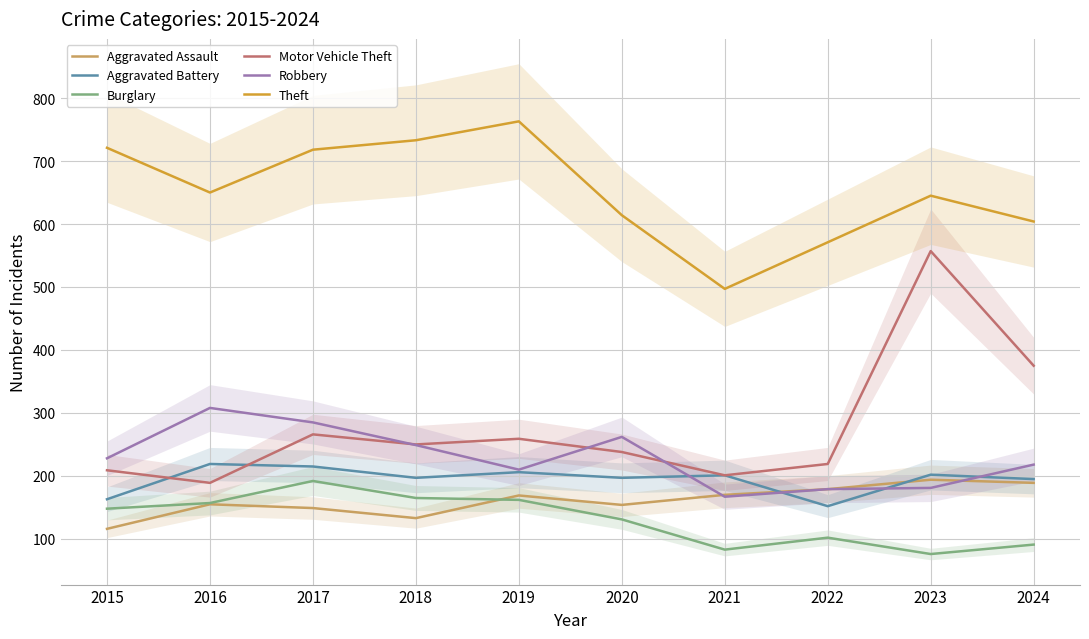

At which category does Theft reach its first local peak?

2019